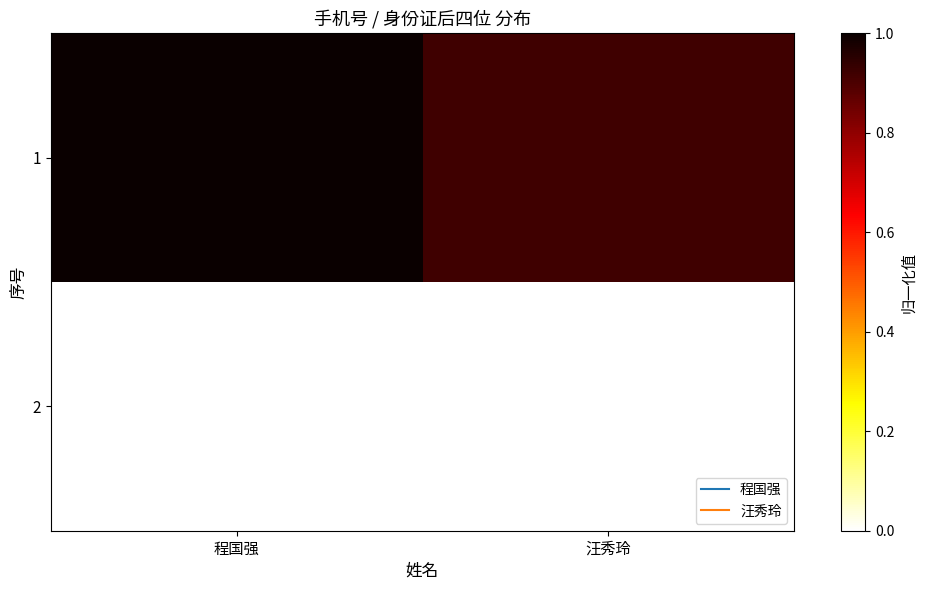

List the series in order of their overall mean, lowest first.

2, 1